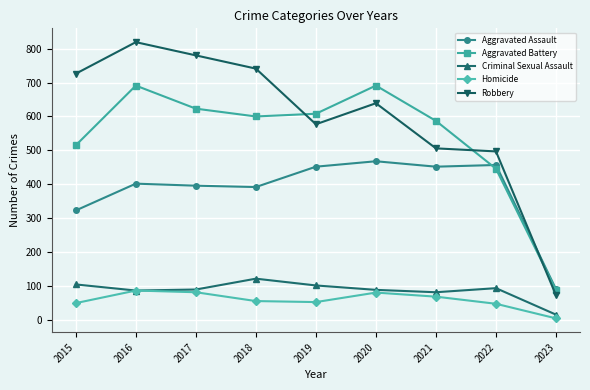

How many times do Robbery and Aggravated Assault cross each other?

1